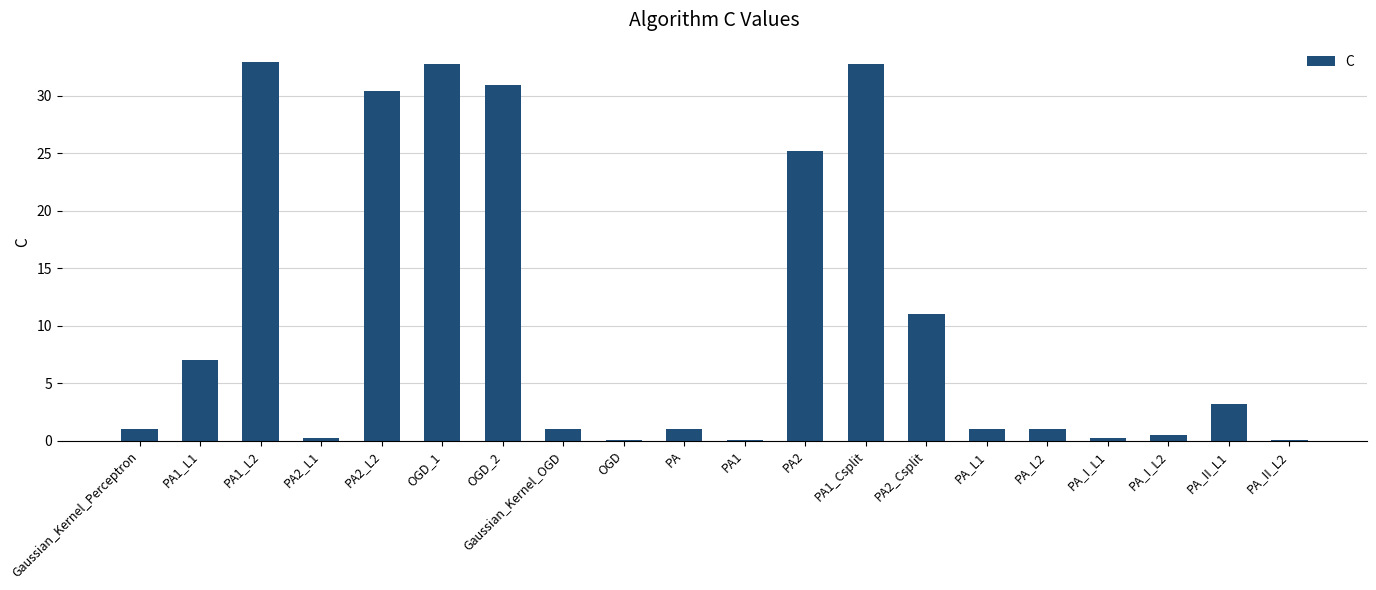

What is the maximum value shown in the chart?

33.0